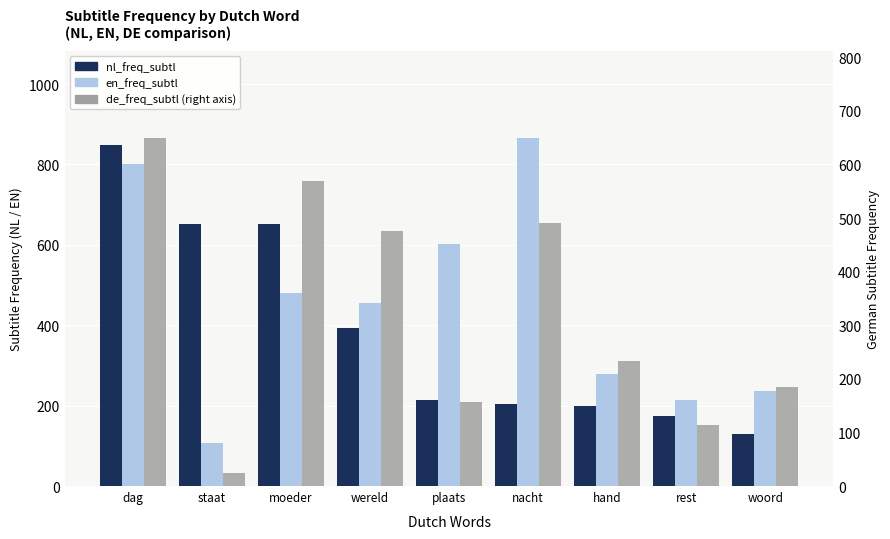

At which label does de_freq_subtl reach its peak?

dag